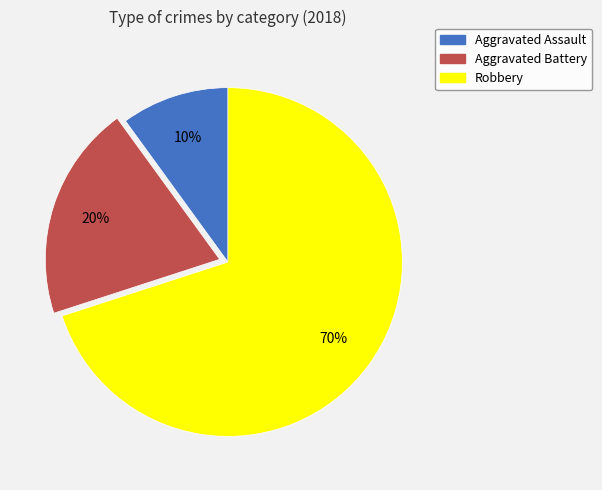

Which slice is the smallest?

Aggravated Assault